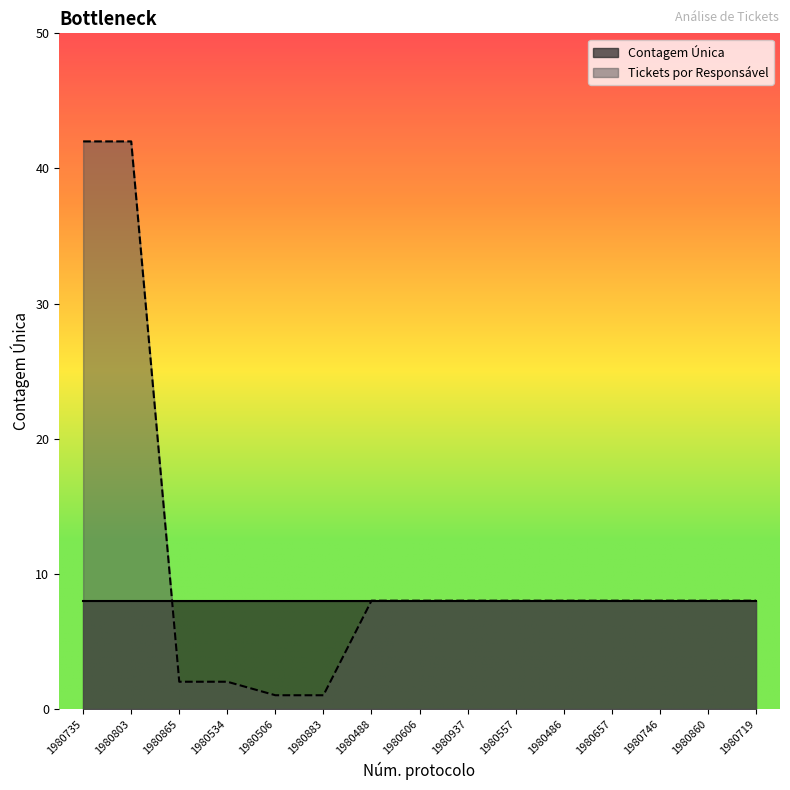

What is the average value?

11